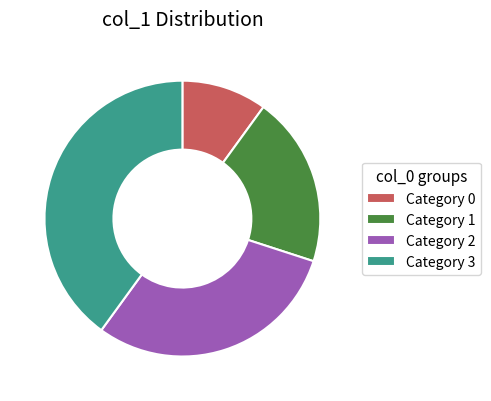

Is the sum of Category 3 and Category 1 greater than half?

Yes